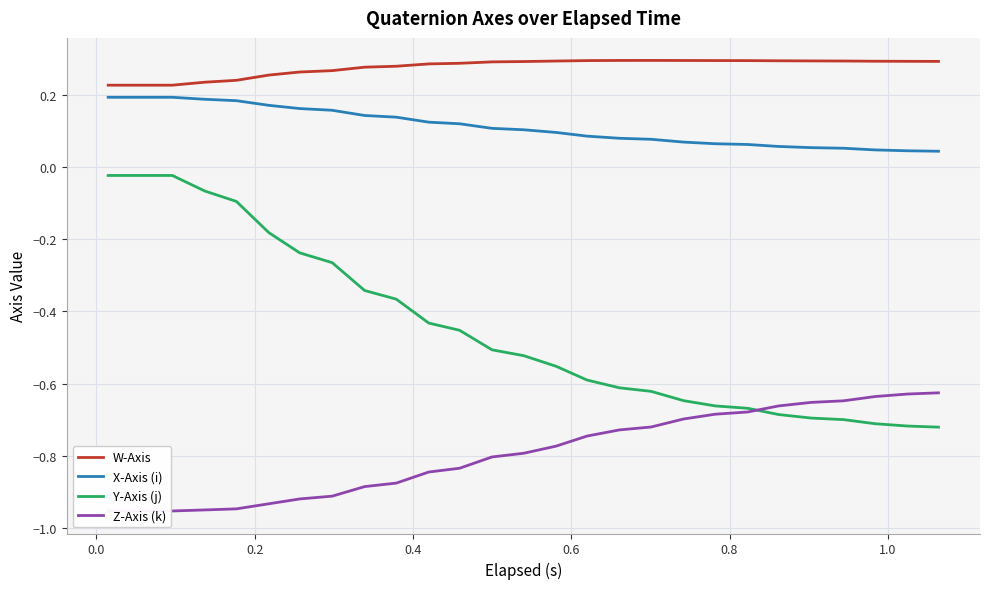

True or false: W-Axis and X-Axis (i) intersect in this chart.

False